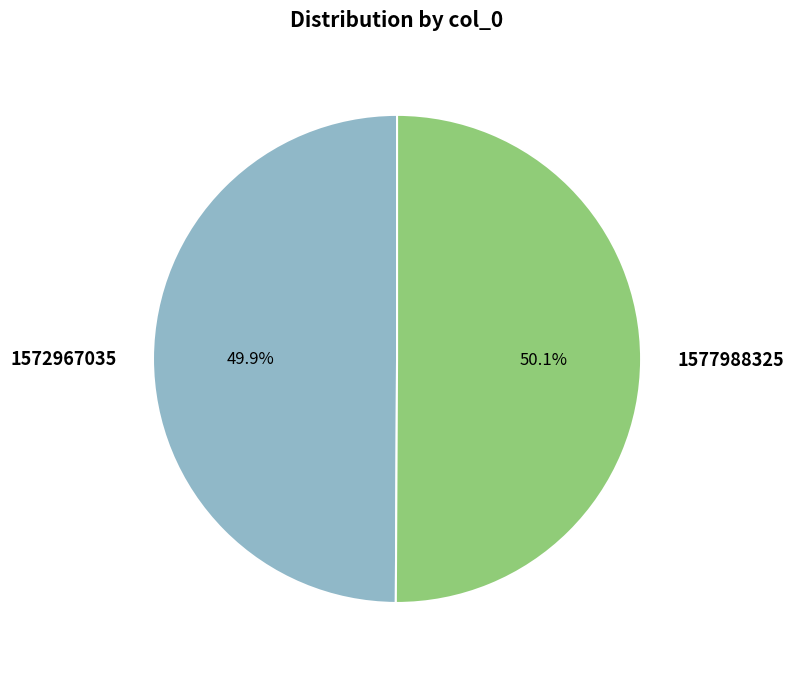

What percentage is the 1577988325 slice, to the nearest percent?

50%